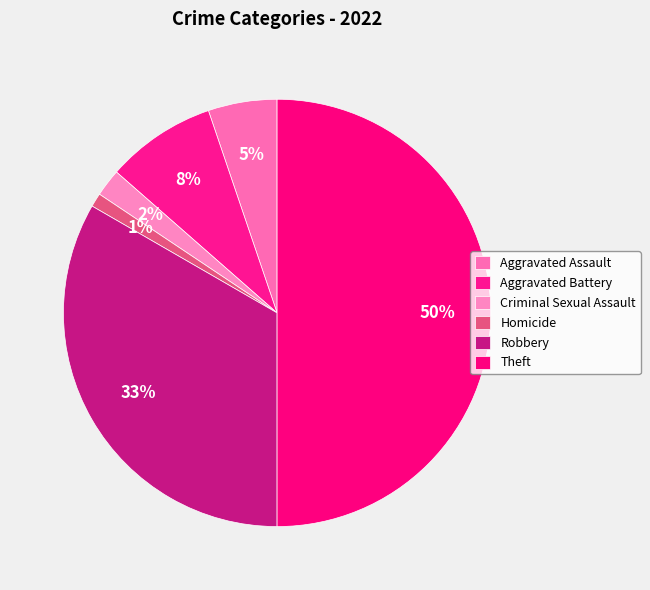

Which category has the smallest portion of the pie?

Homicide